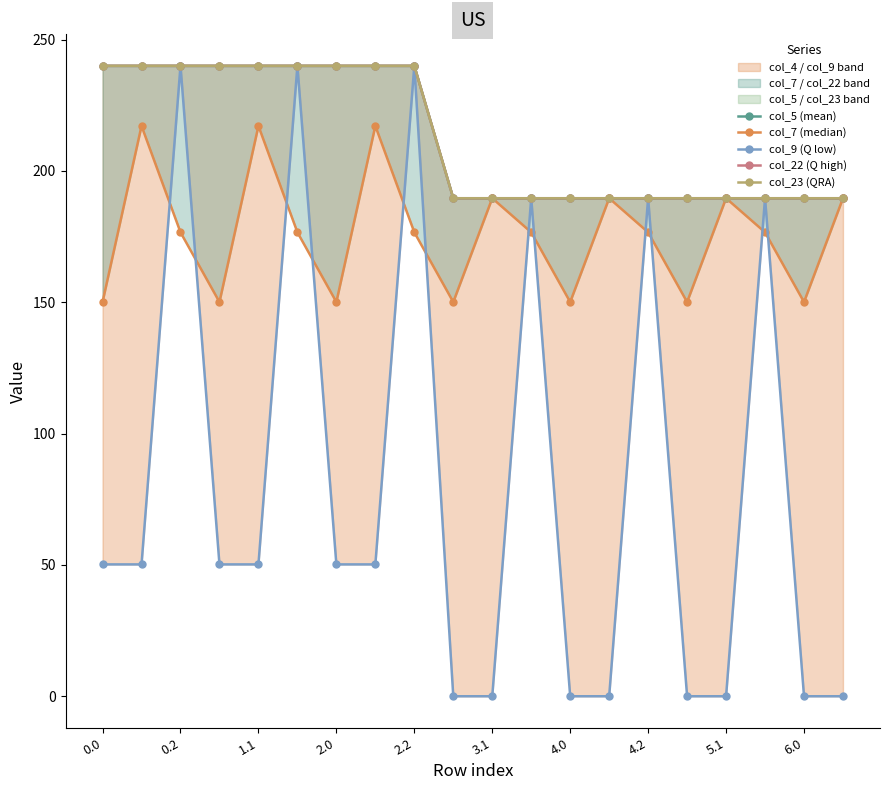

Reading right to left, extract all data points from this chart.

col_5 (mean): 189.6	189.6	189.6	189.6	189.6	189.6	189.6	189.6	189.6	189.6	189.6	240.0	240.0	240.0	240.0	240.0	240.0	240.0	240.0	240.0
col_7 (median): 189.6	150.1	176.6	189.6	150.1	176.6	189.6	150.1	176.6	189.6	150.1	176.6	217.1	150.1	176.6	217.1	150.1	176.6	217.1	150.1
col_9 (Q low): 0.0	0.0	189.6	0.0	0.0	189.6	0.0	0.0	189.6	0.0	0.0	240.0	50.2	50.2	240.0	50.2	50.2	240.0	50.2	50.2
col_22 (Q high): 189.6	189.6	189.6	189.6	189.6	189.6	189.6	189.6	189.6	189.6	189.6	240.0	240.0	240.0	240.0	240.0	240.0	240.0	240.0	240.0
col_23 (QRA): 189.6	189.6	189.6	189.6	189.6	189.6	189.6	189.6	189.6	189.6	189.6	240.0	240.0	240.0	240.0	240.0	240.0	240.0	240.0	240.0